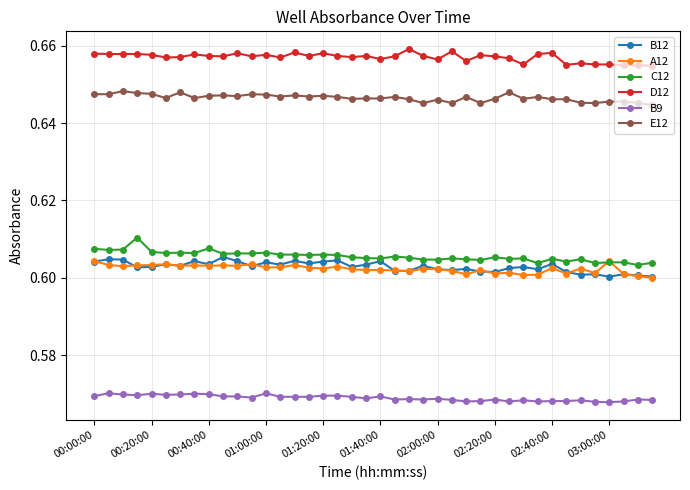

At how many categories does at least one series exceed 0?

40